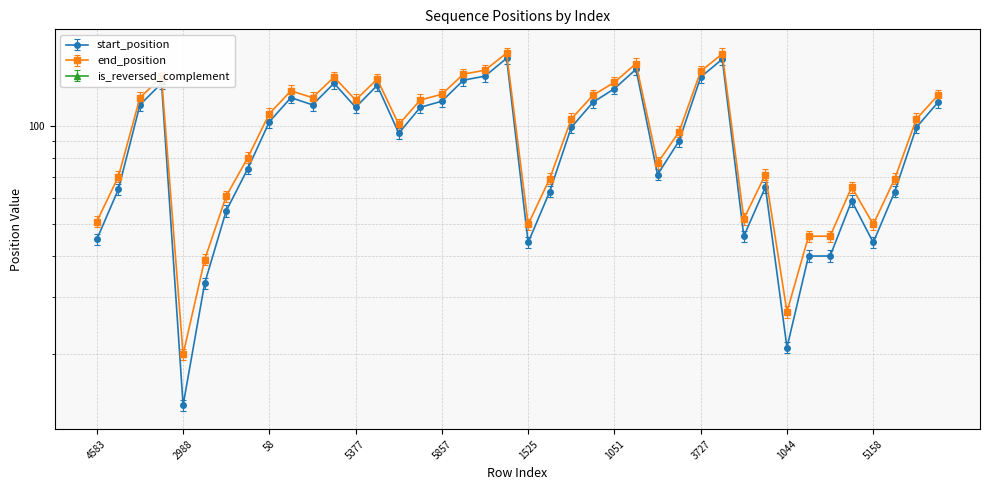

Between 4583 and 1835, which series saw the biggest shift?

start_position